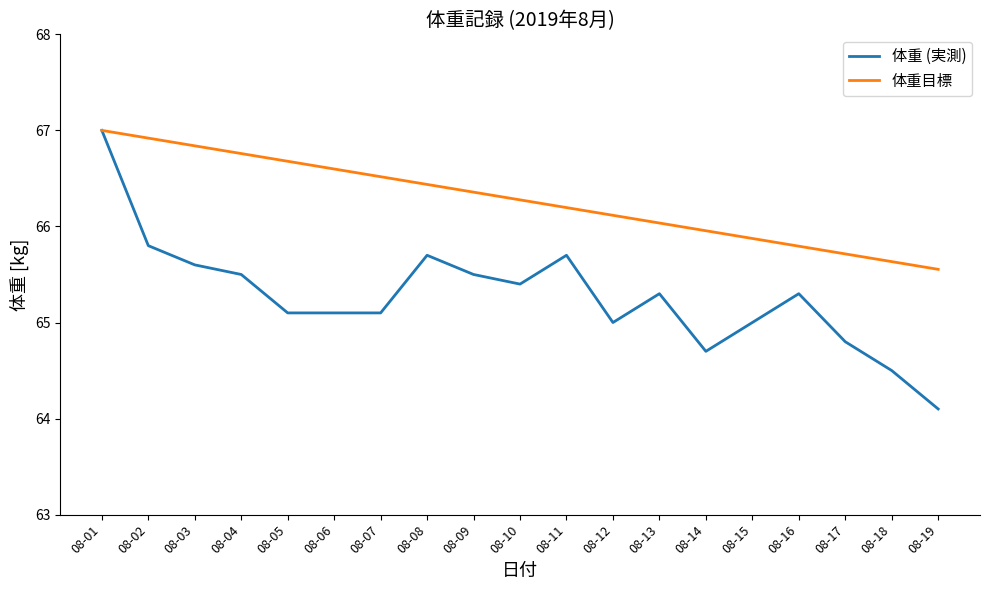

Rank the series at 08-05 from highest to lowest value.

体重目標, 体重 (実測)